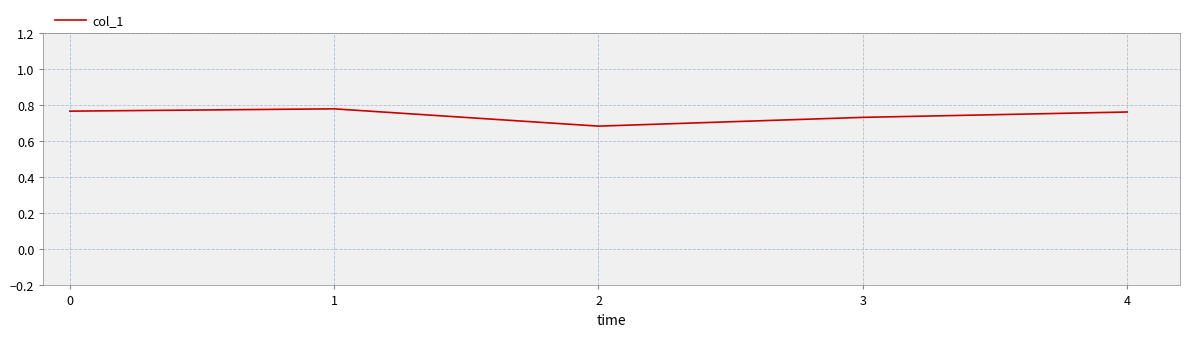

Count the number of categories in the chart.

5